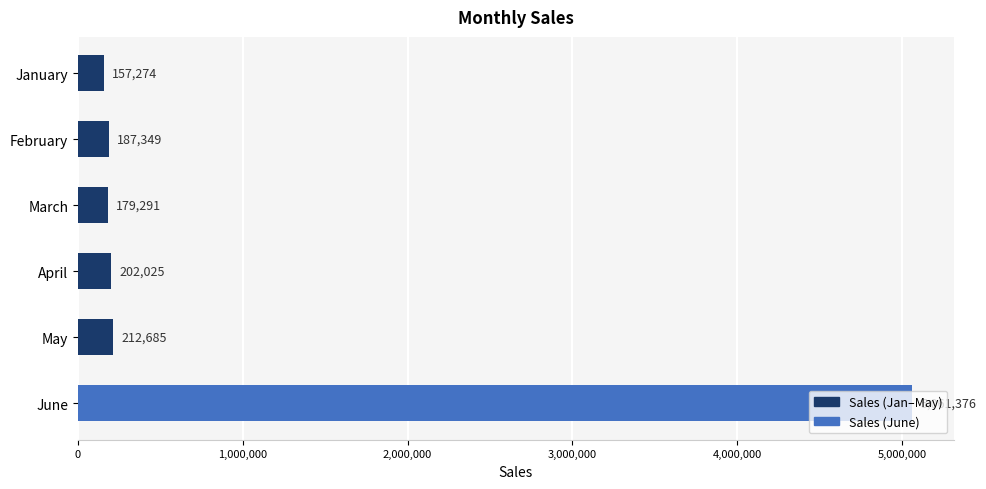

The value at January is 157274. True or false?

True